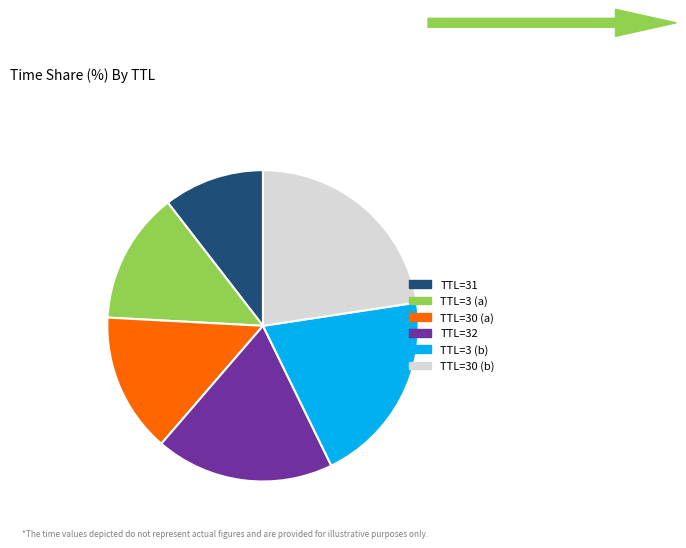

Combined, do TTL=30 (b) and TTL=32 account for over 50%?

No